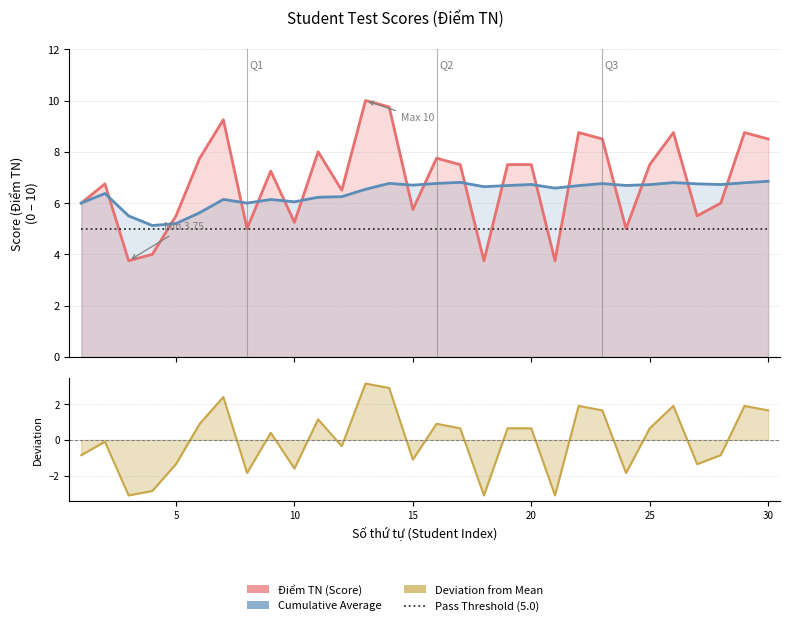

What is the minimum value for Deviation from Mean?

-3.1